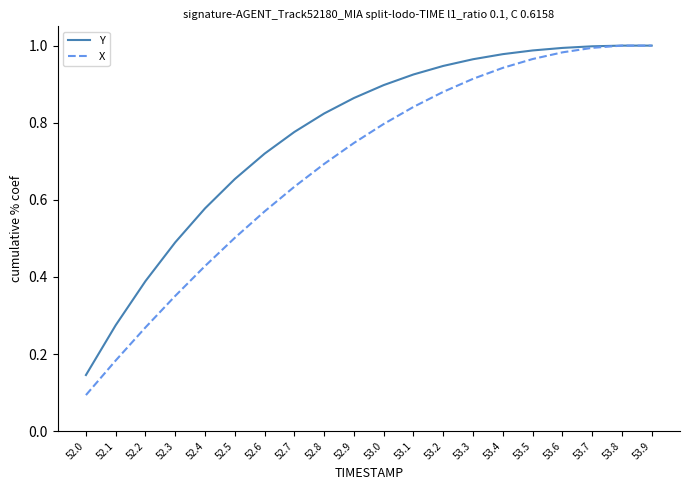

At how many categories does at least one series exceed 0?

20